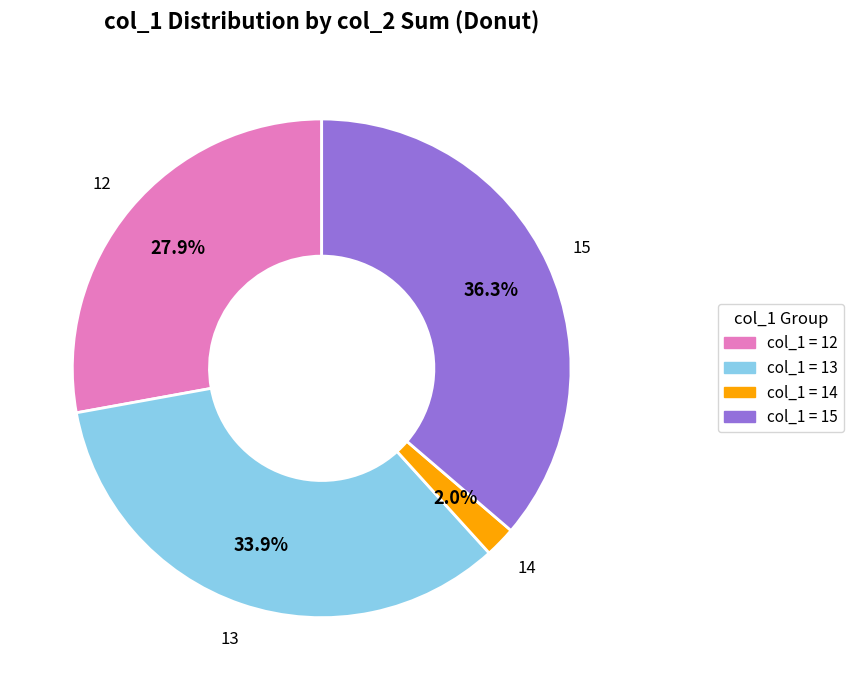

Is there any slice that represents more than half of the pie?

No